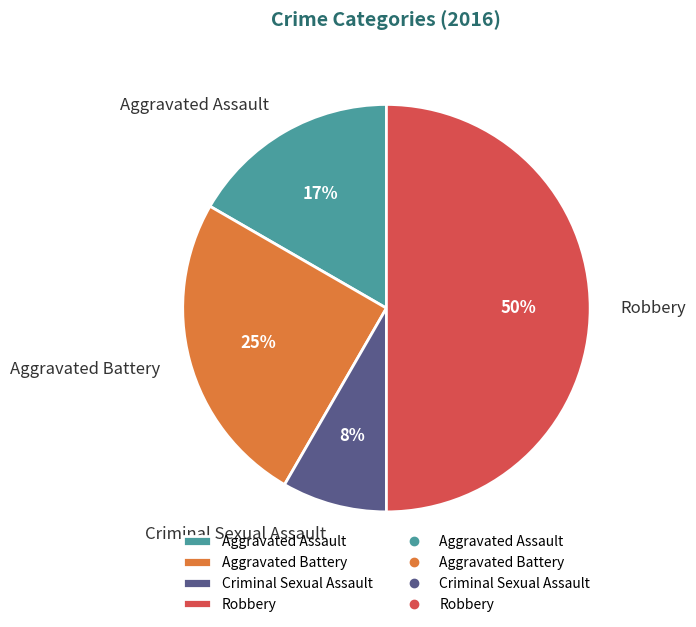

Does Criminal Sexual Assault account for over 50% of the chart?

No